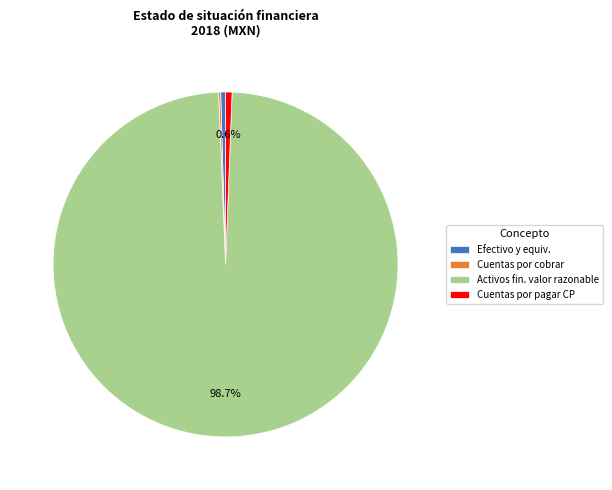

Which slice is the largest?

Activos fin. valor razonable